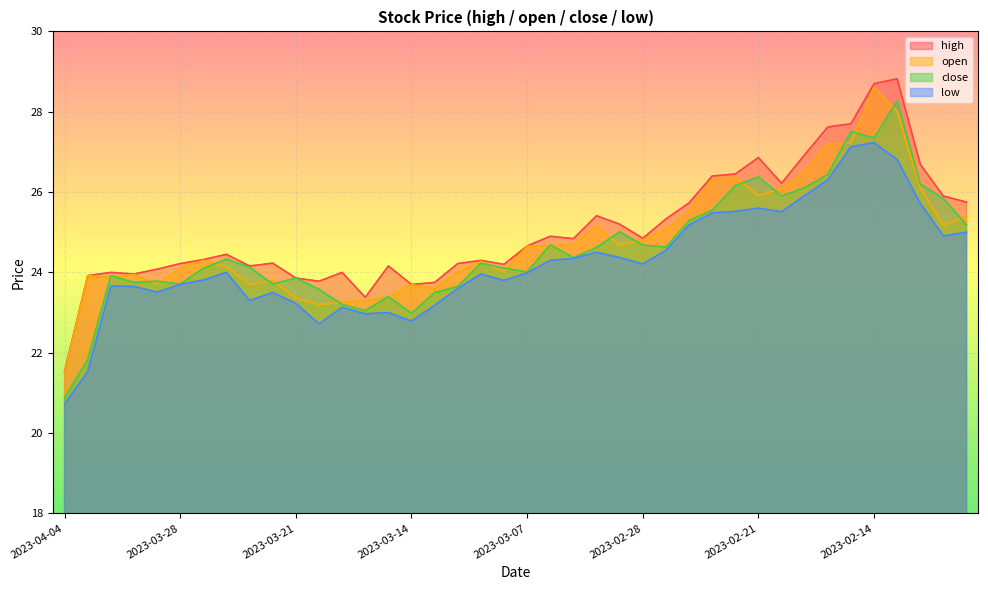

At which category does low reach its first local valley?

2023-03-29